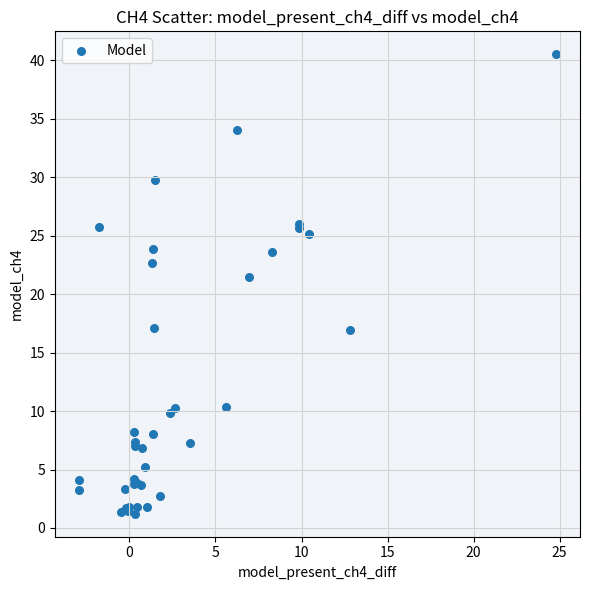

What Y value in the scatter plot is closest to 20?

21.5